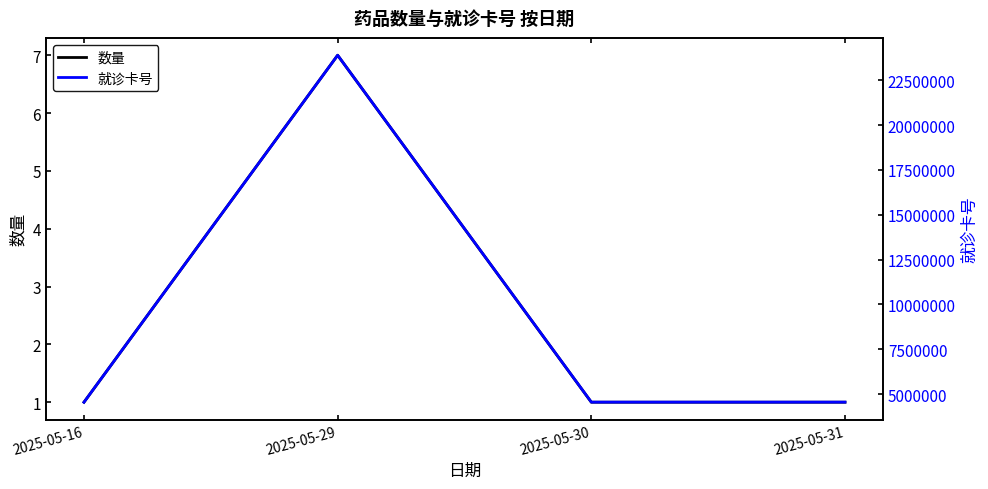

How many 数量 values are between 1 and 7?

4